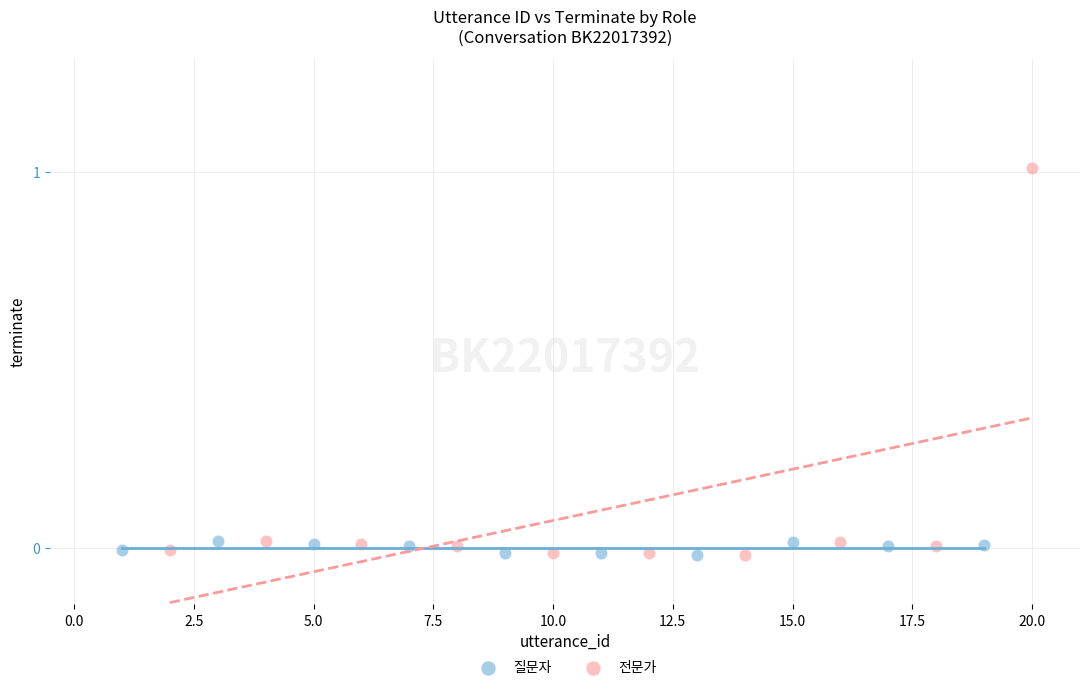

Which series reaches the maximum Y coordinate?

전문가